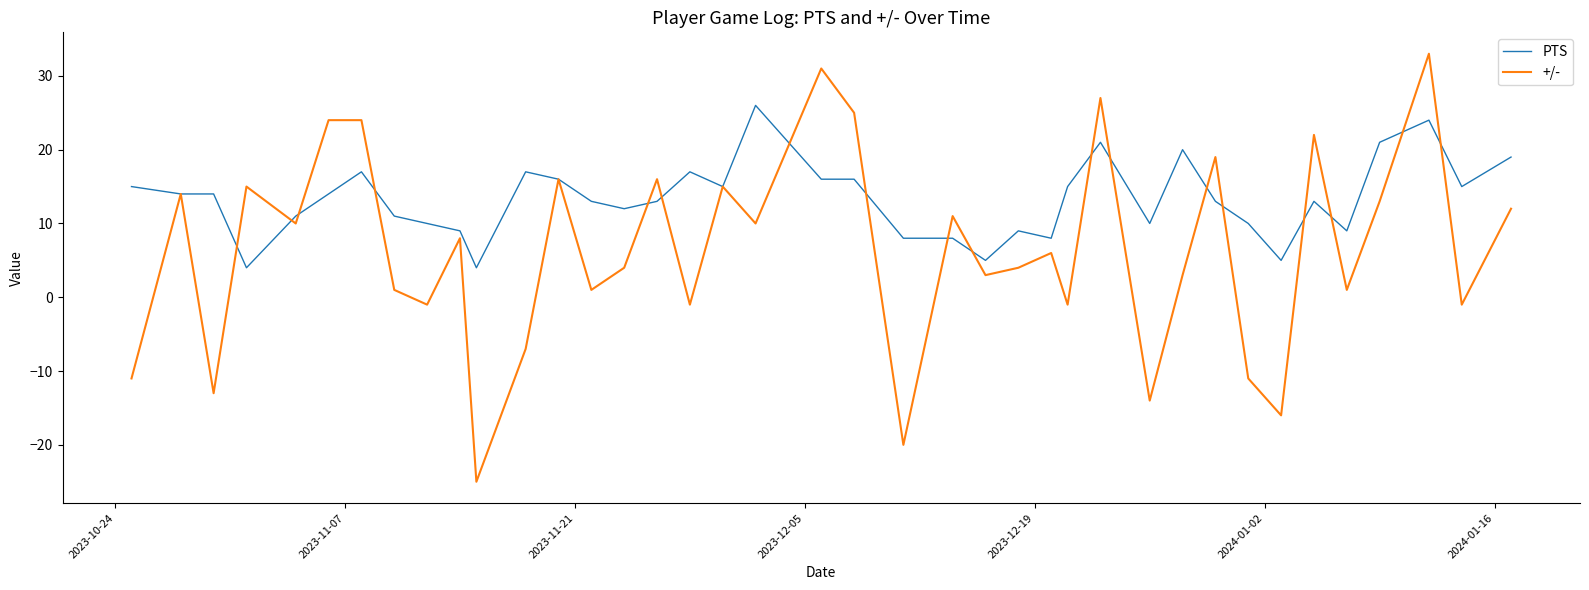

True or false: PTS and +/- intersect in this chart.

True